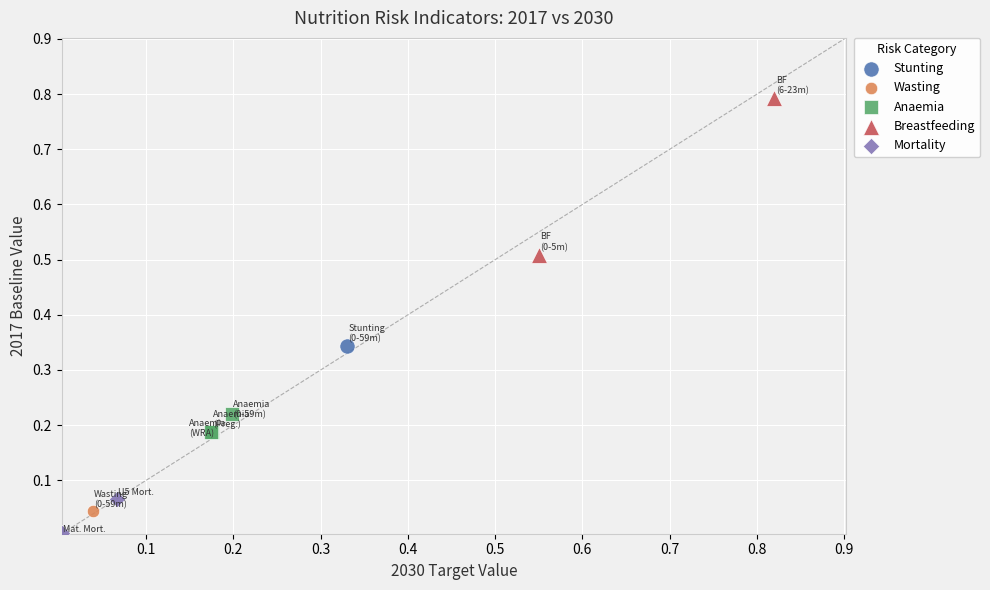

What are all the series names shown in the legend?

Stunting, Wasting, Anaemia, Breastfeeding, Mortality